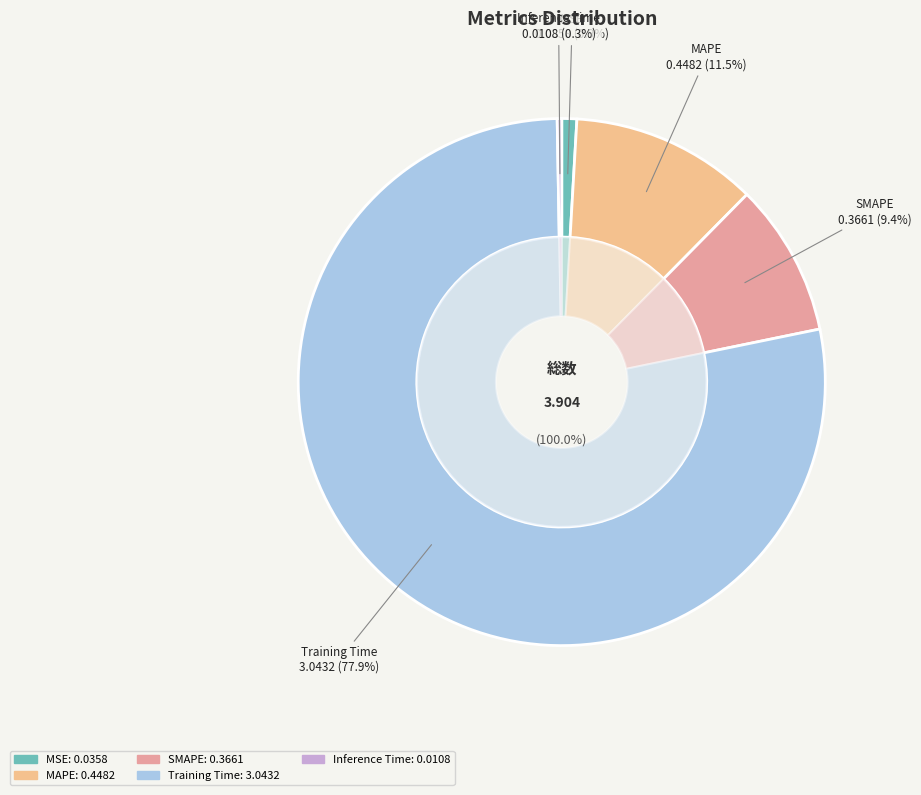

Which slice is the smallest?

Inference Time